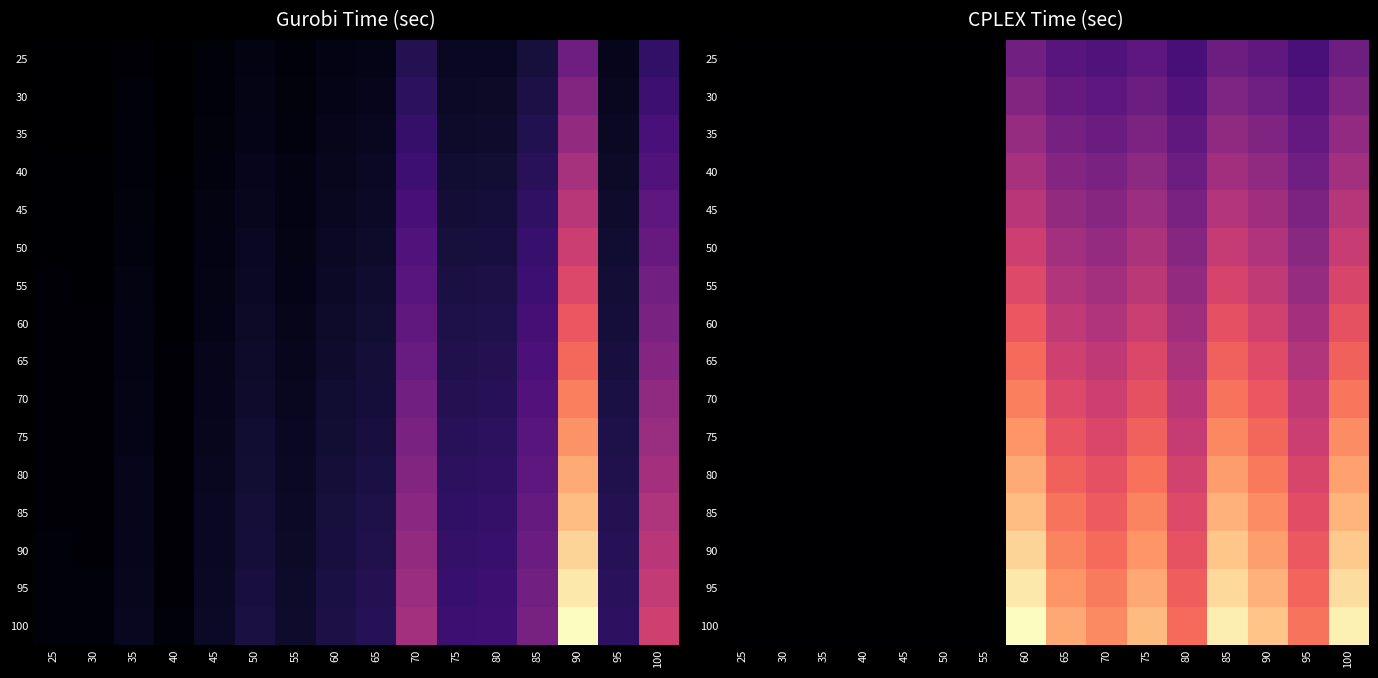

Between 40 and 90, which series saw the biggest shift?

100